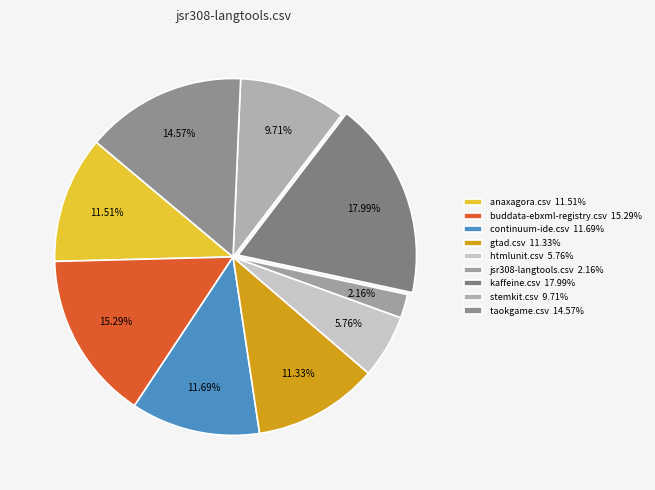

How many segments does this pie chart have?

9